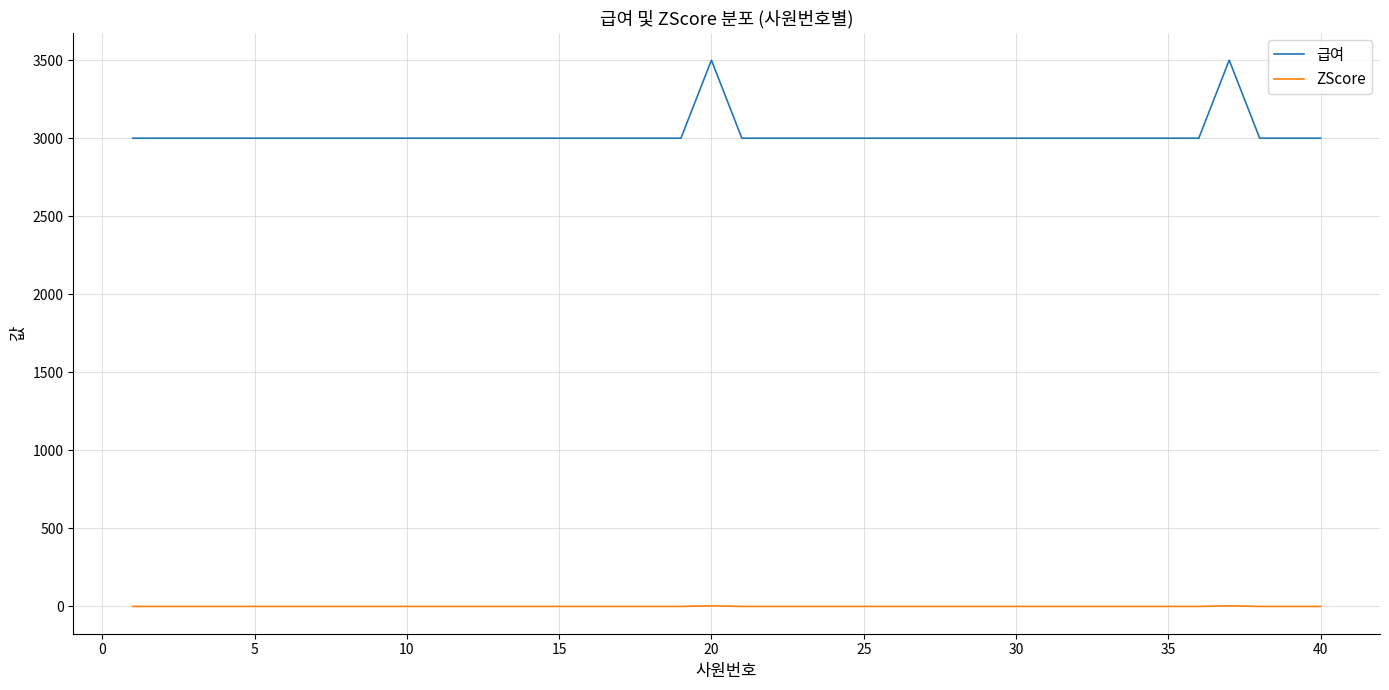

True or false: 급여 and ZScore cross at least once.

False